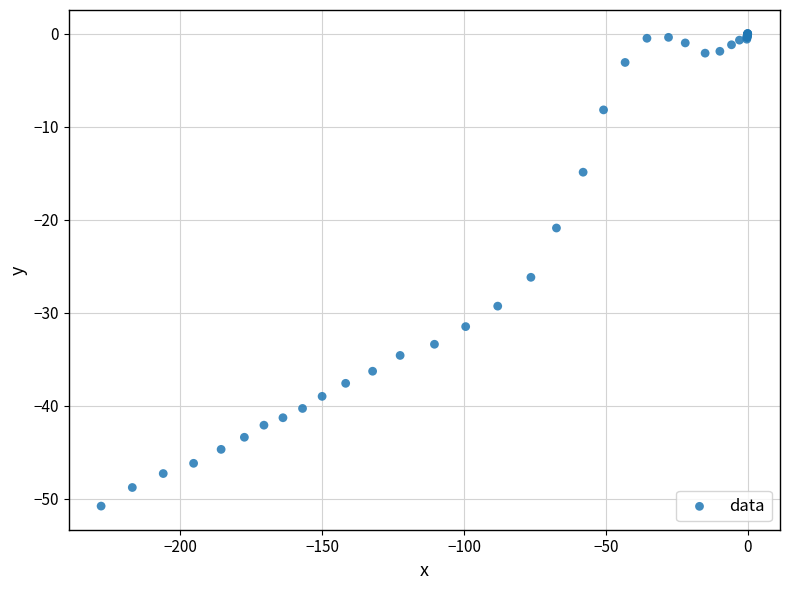

What Y value in the scatter plot is closest to -25?

-26.2